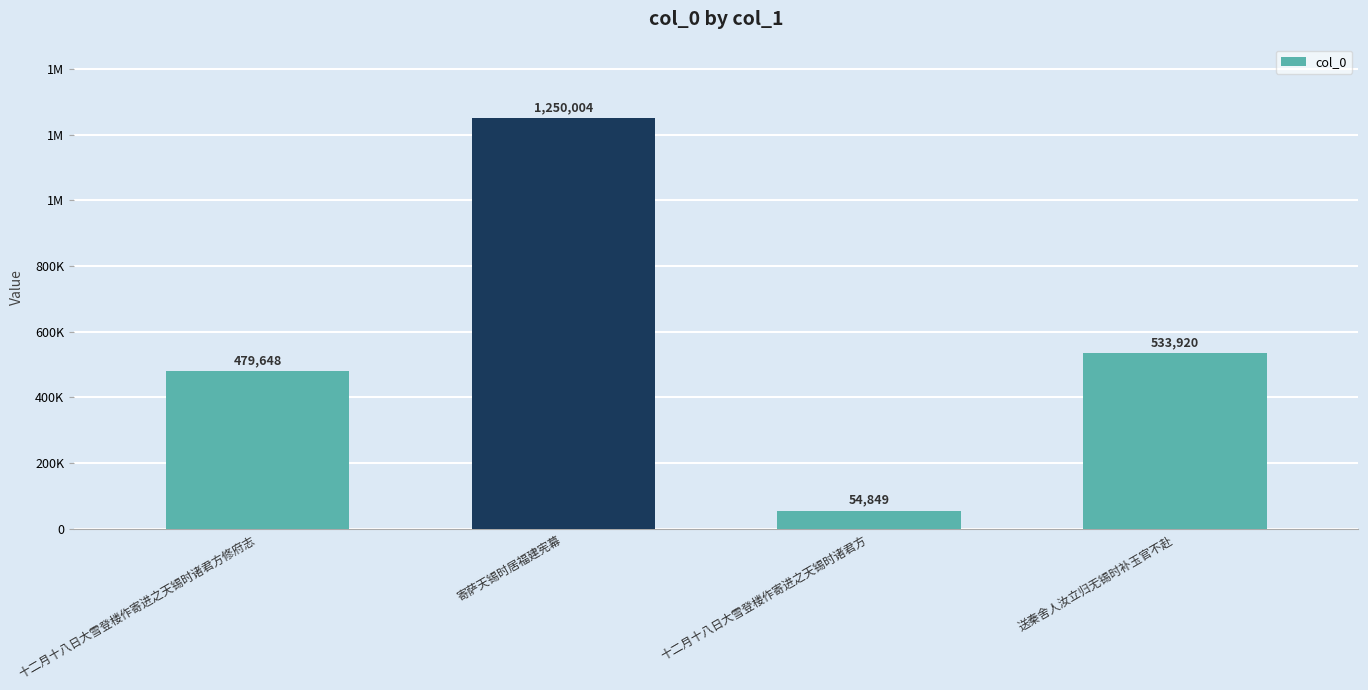

Does the chart contain stacked bars?

No